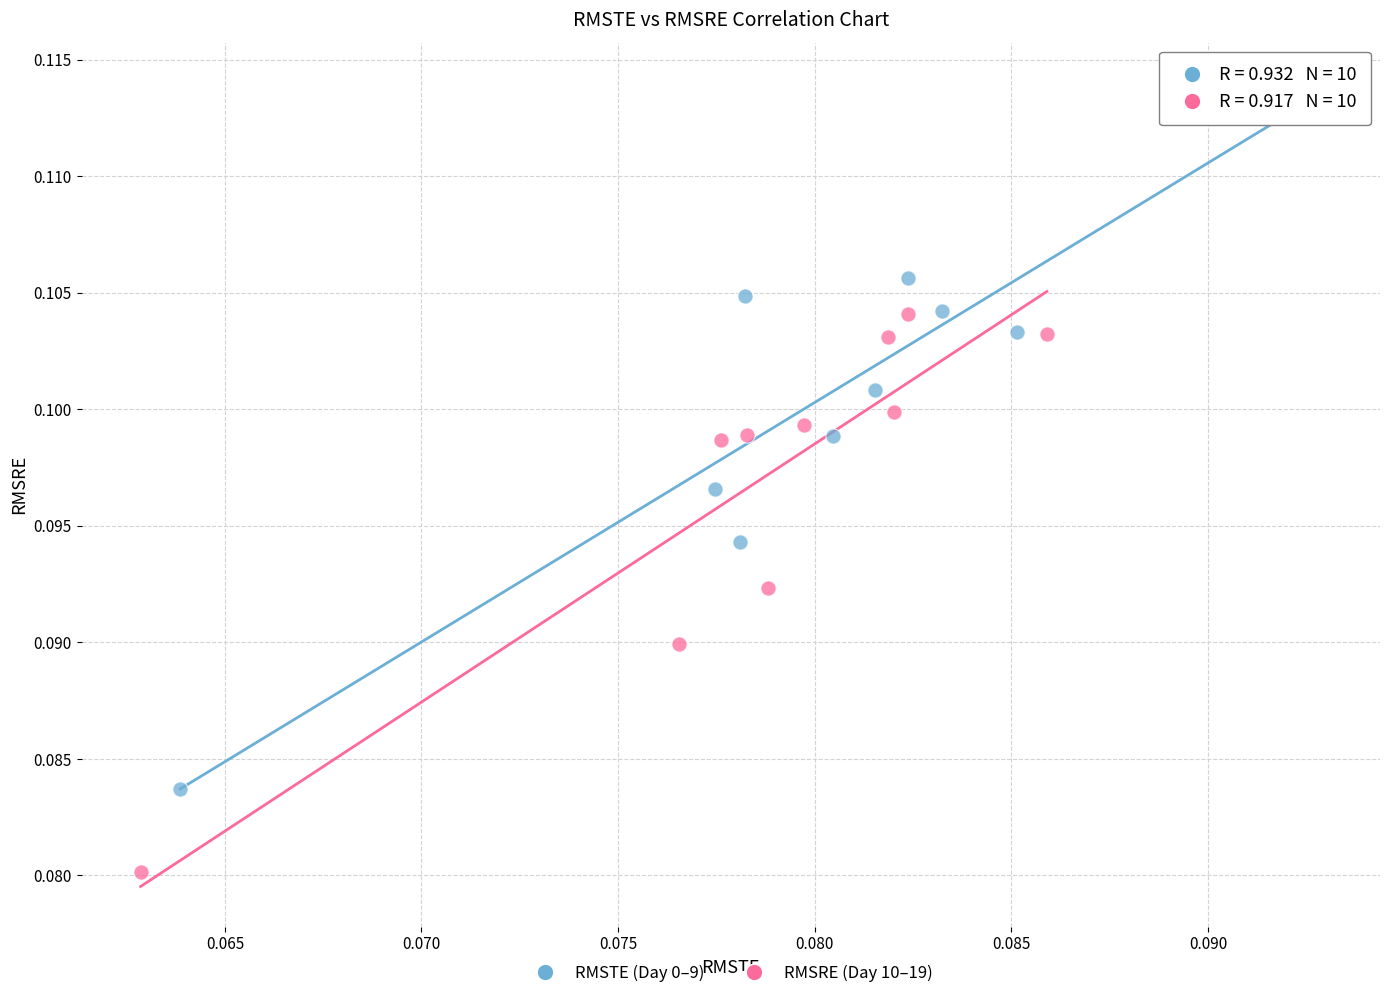

Which series reaches the minimum Y coordinate?

RMSRE (Day 10–19)